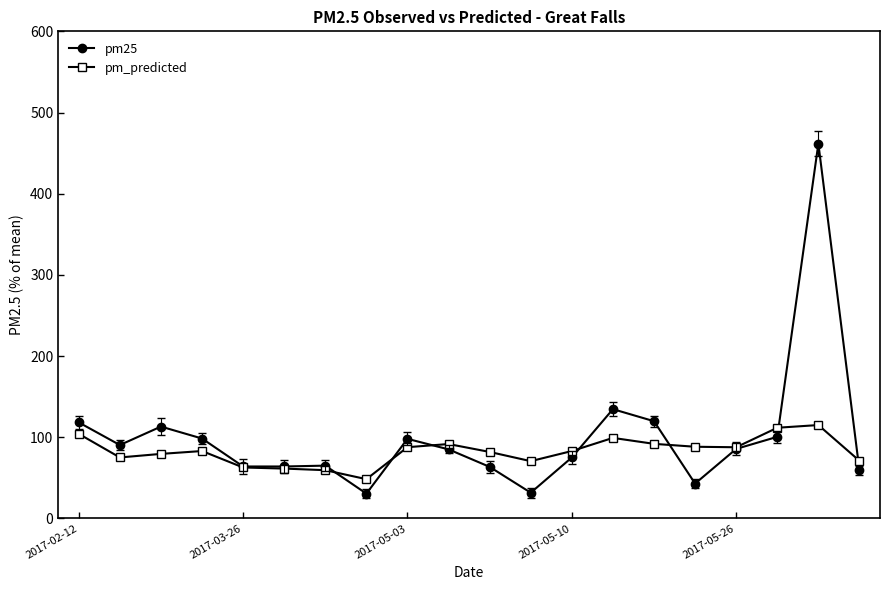

Which series has the widest spread of values?

pm25